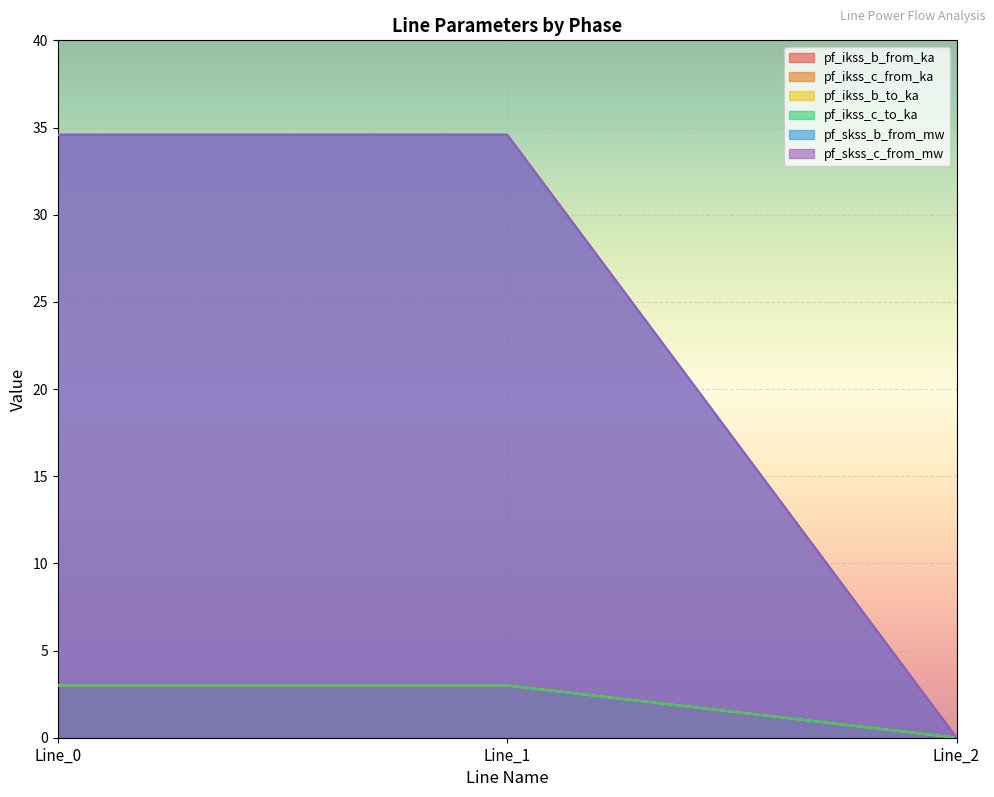

How many lines are shown in the chart?

6